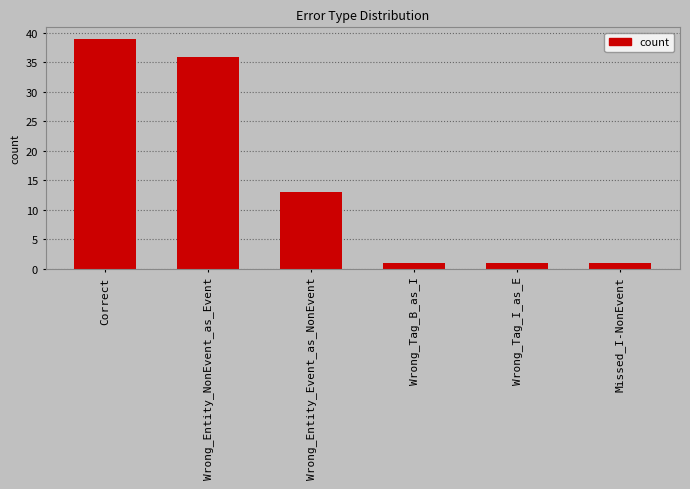

How many distinct data groups are displayed?

1